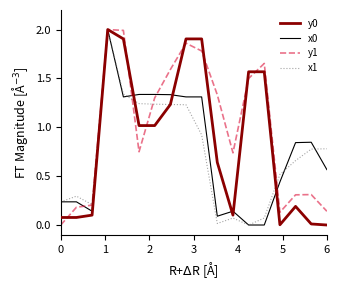

What is the greatest value displayed?

2.0